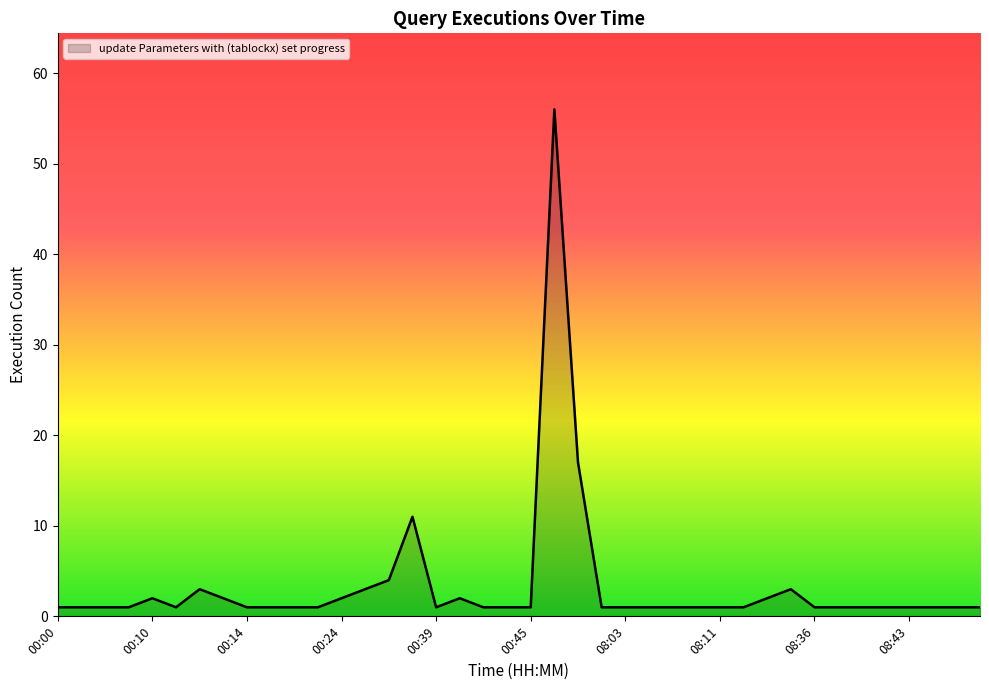

What is the difference between the second highest and second lowest values?

16